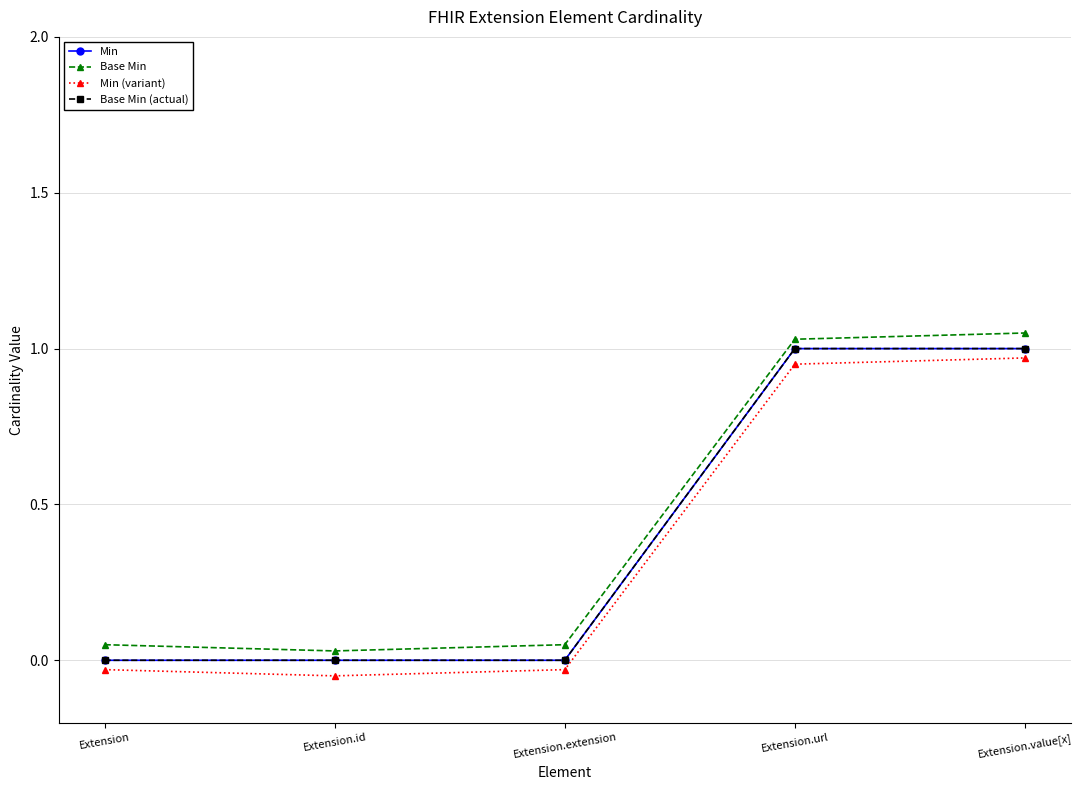

What is the label of the 3rd point from the right?

Extension.extension